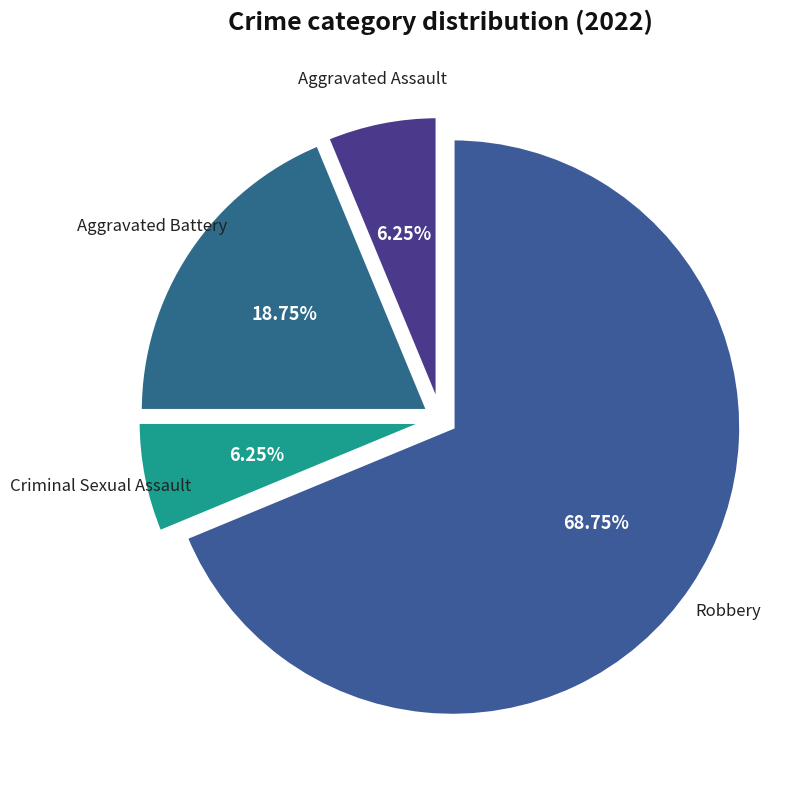

Which slice represents more than half of the pie?

Robbery